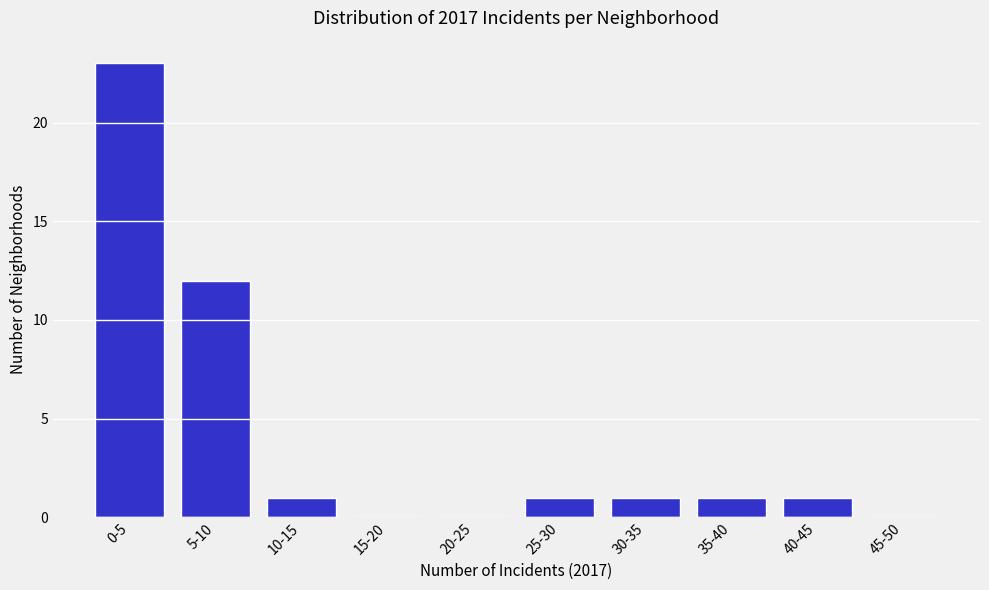

Reading left to right, what are all the values shown in this chart?

0-5=23	5-10=12	10-15=1	15-20=0	20-25=0	25-30=1	30-35=1	35-40=1	40-45=1	45-50=0